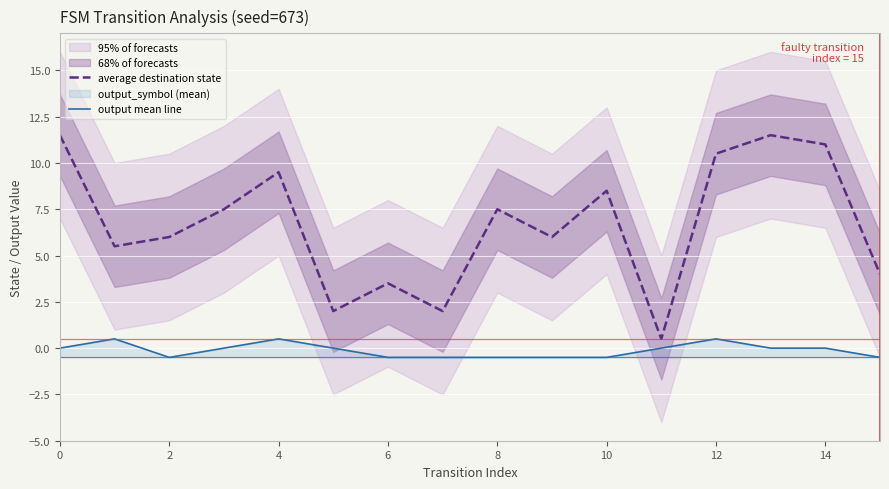

Rank the series by their maximum value, from highest to lowest.

average destination state, output mean line